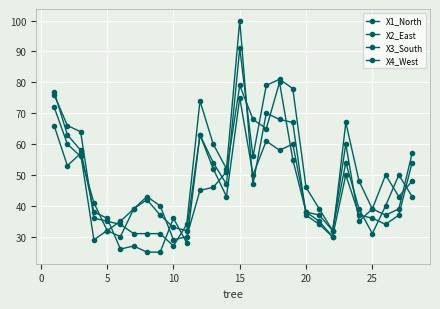

How many values in the X4_West series are below 43?

14